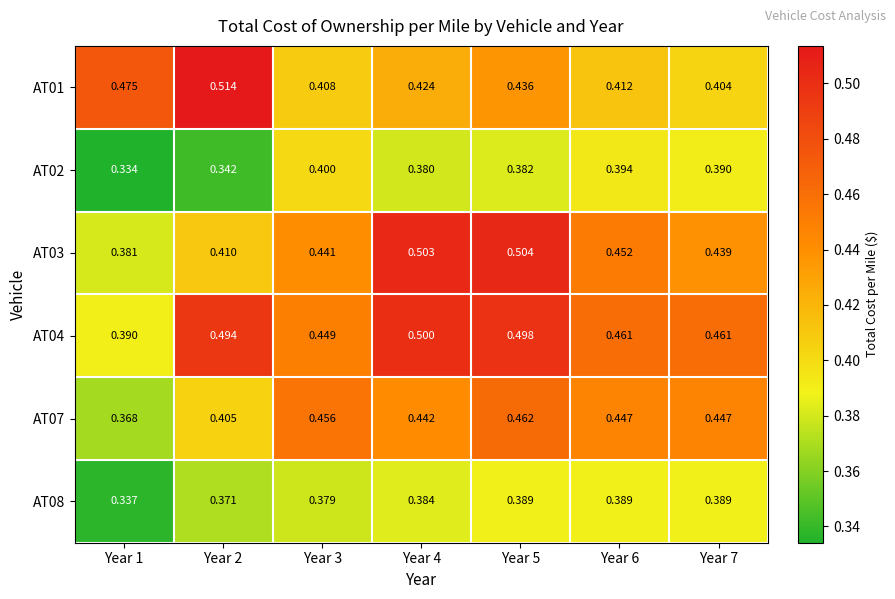

Is the value of AT02 at Year 4 greater than the value of AT04 at Year 5?

No